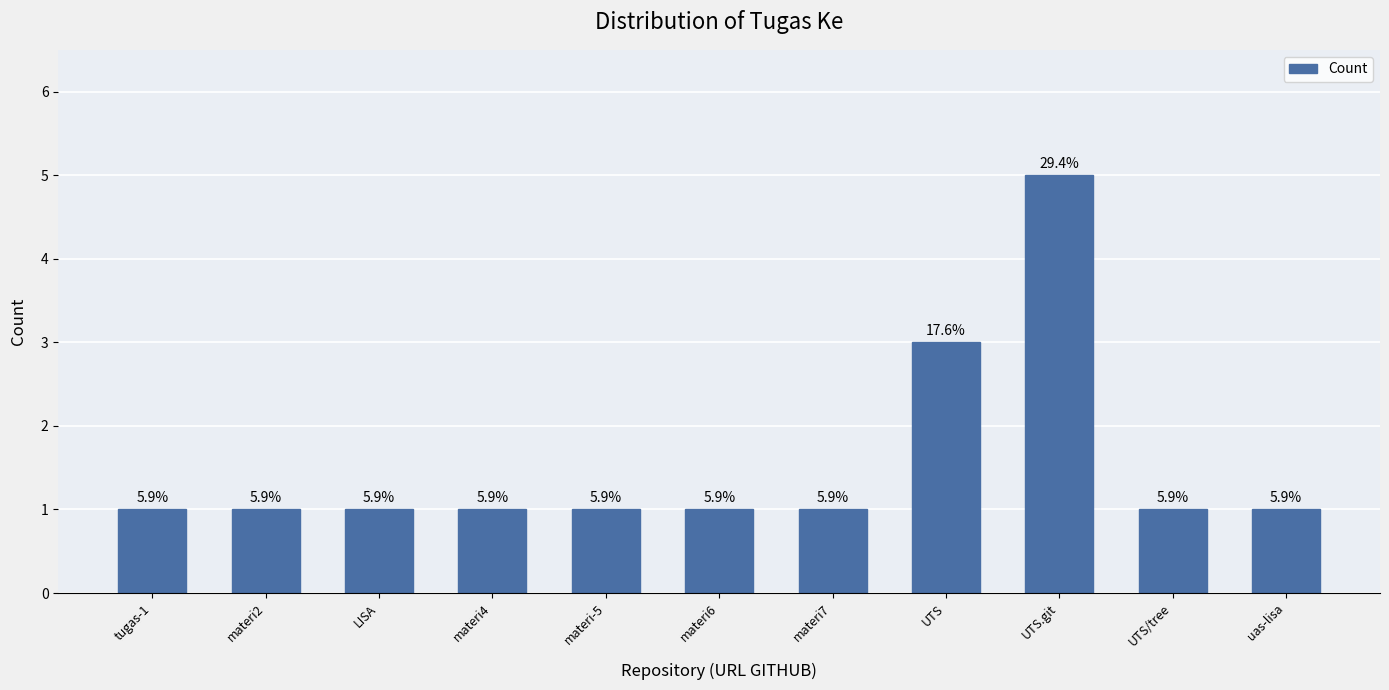

How many bars are there in total?

11